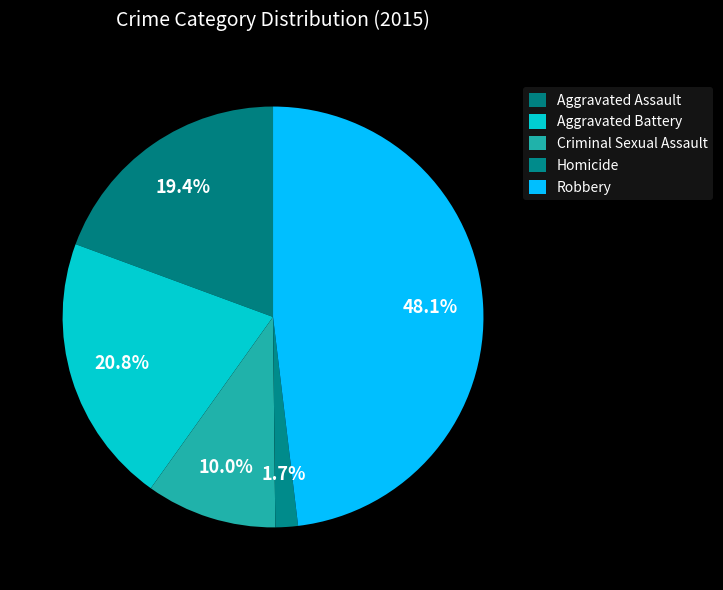

To the nearest percent, what is the combined percentage of Robbery and Aggravated Assault?

67%